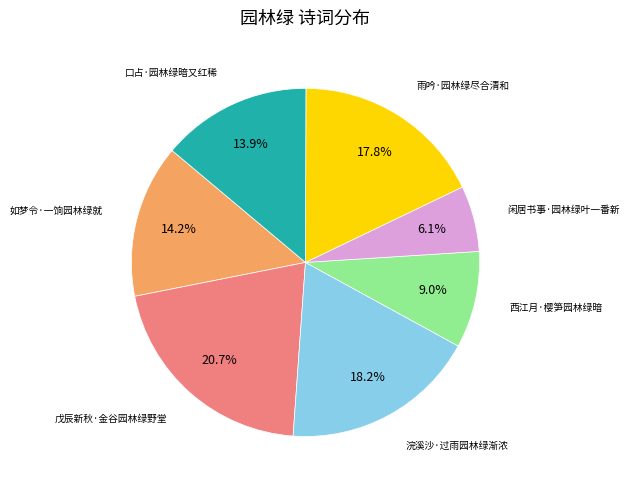

Is there any slice that represents more than half of the pie?

No